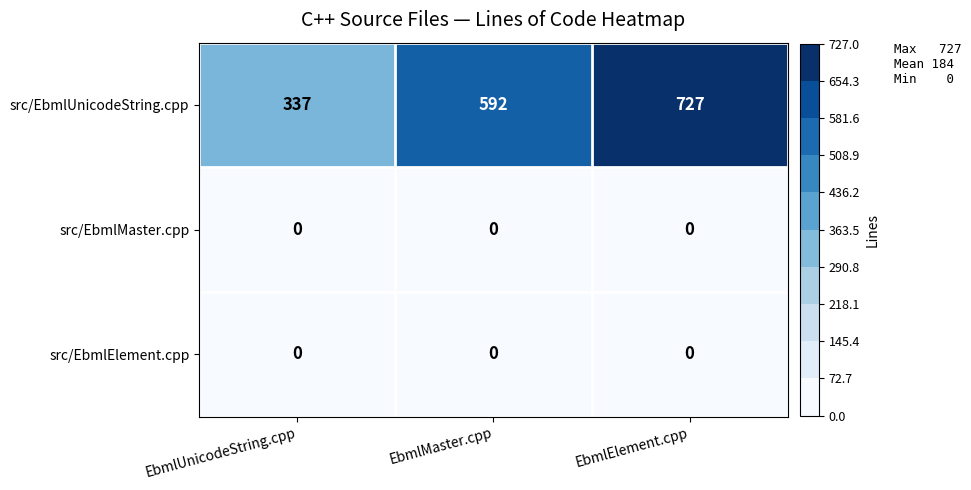

List the labels in order of src/EbmlUnicodeString.cpp value, largest first.

EbmlElement.cpp, EbmlMaster.cpp, EbmlUnicodeString.cpp